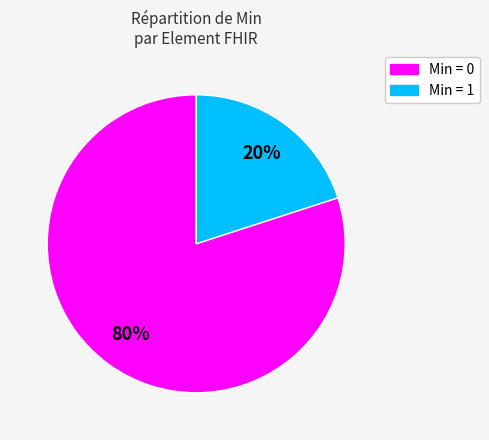

To the nearest percent, what is the difference between the largest and smallest slice percentages?

60%